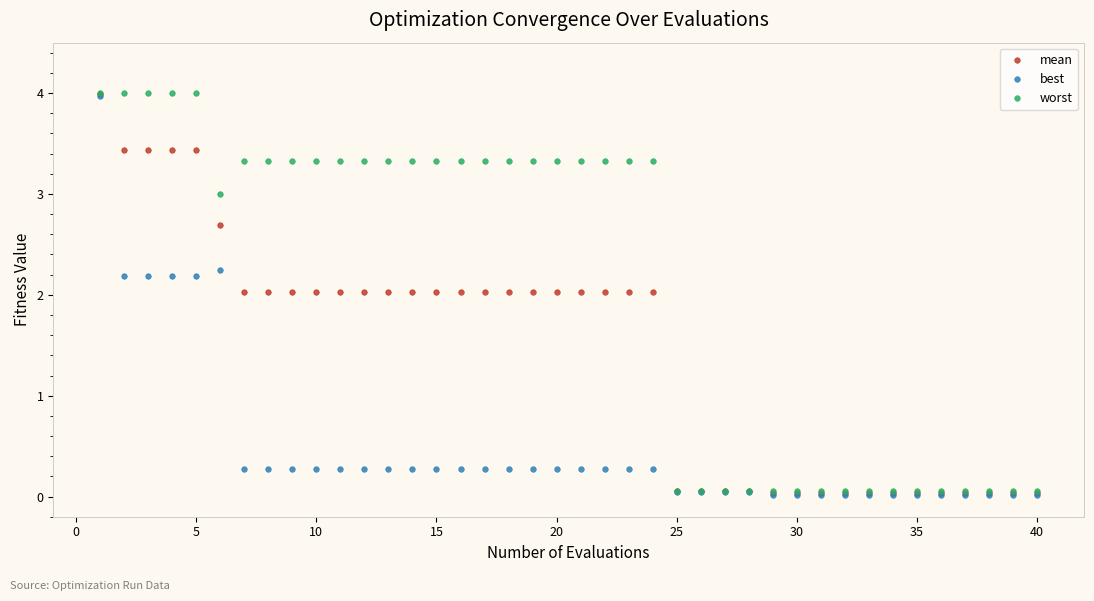

Which series has the largest total across all categories?

worst